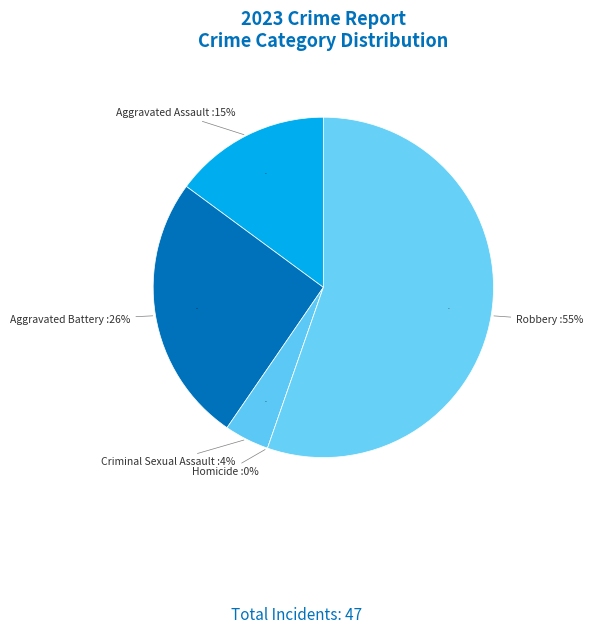

Which slice is the smallest?

Homicide